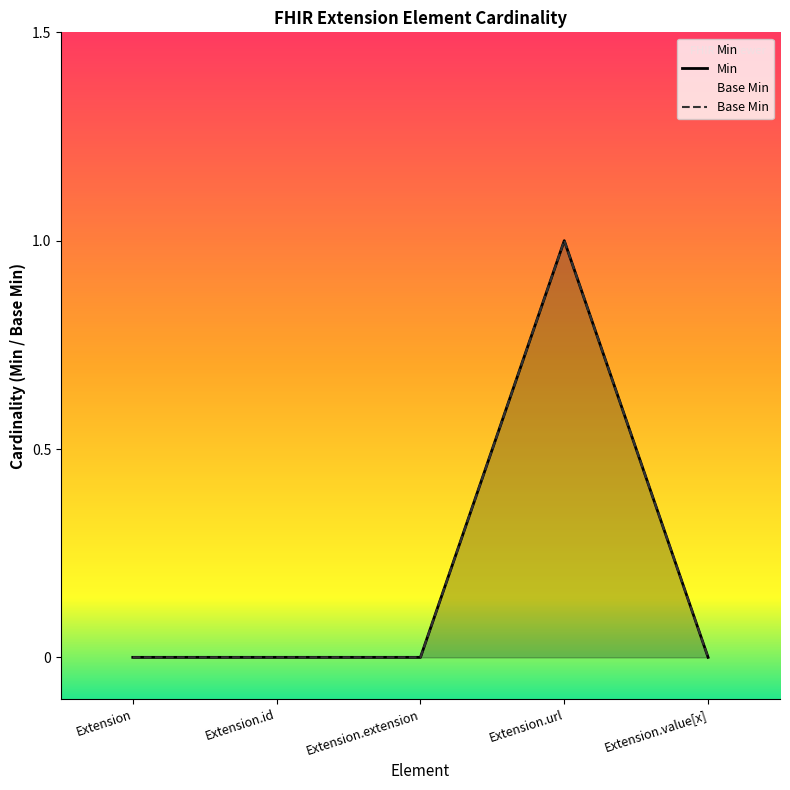

What is the sum of all Base Min values?

1